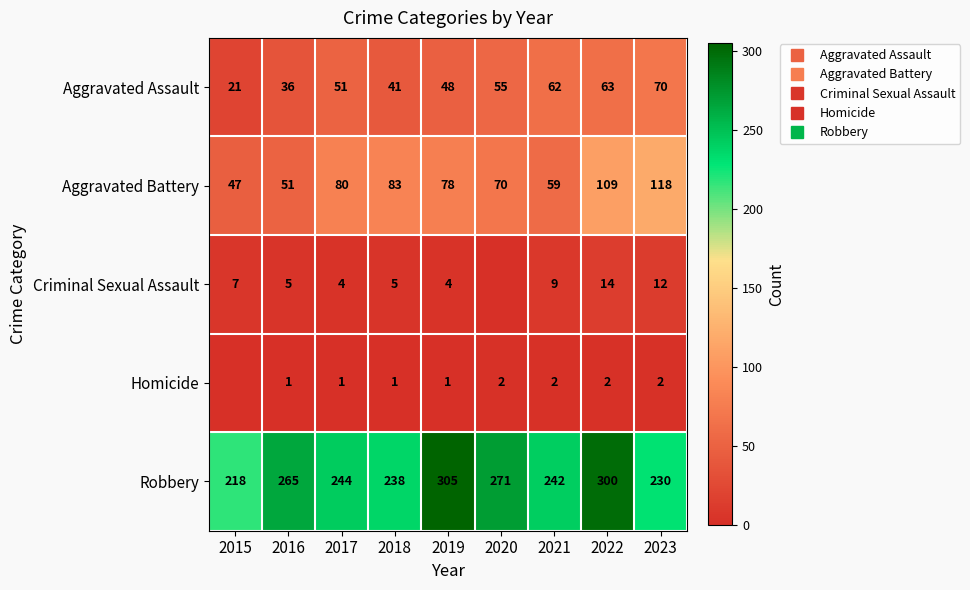

The Aggravated Assault series shows 36 at 2016. True or false?

True